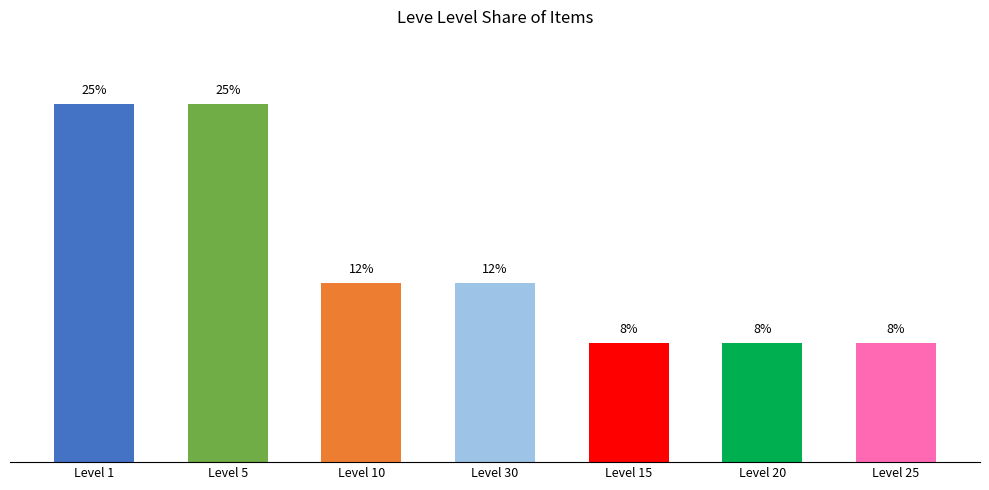

What is the label of the 7th bar from the right?

Level 1